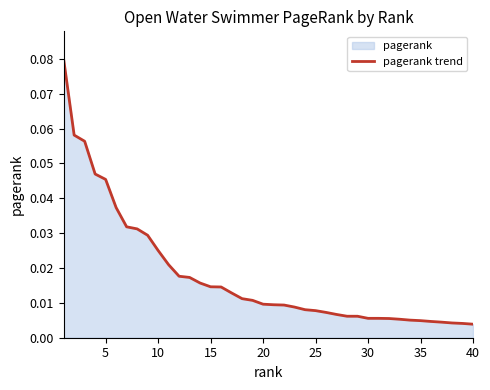

Does the chart display data point markers on the line(s)?

No